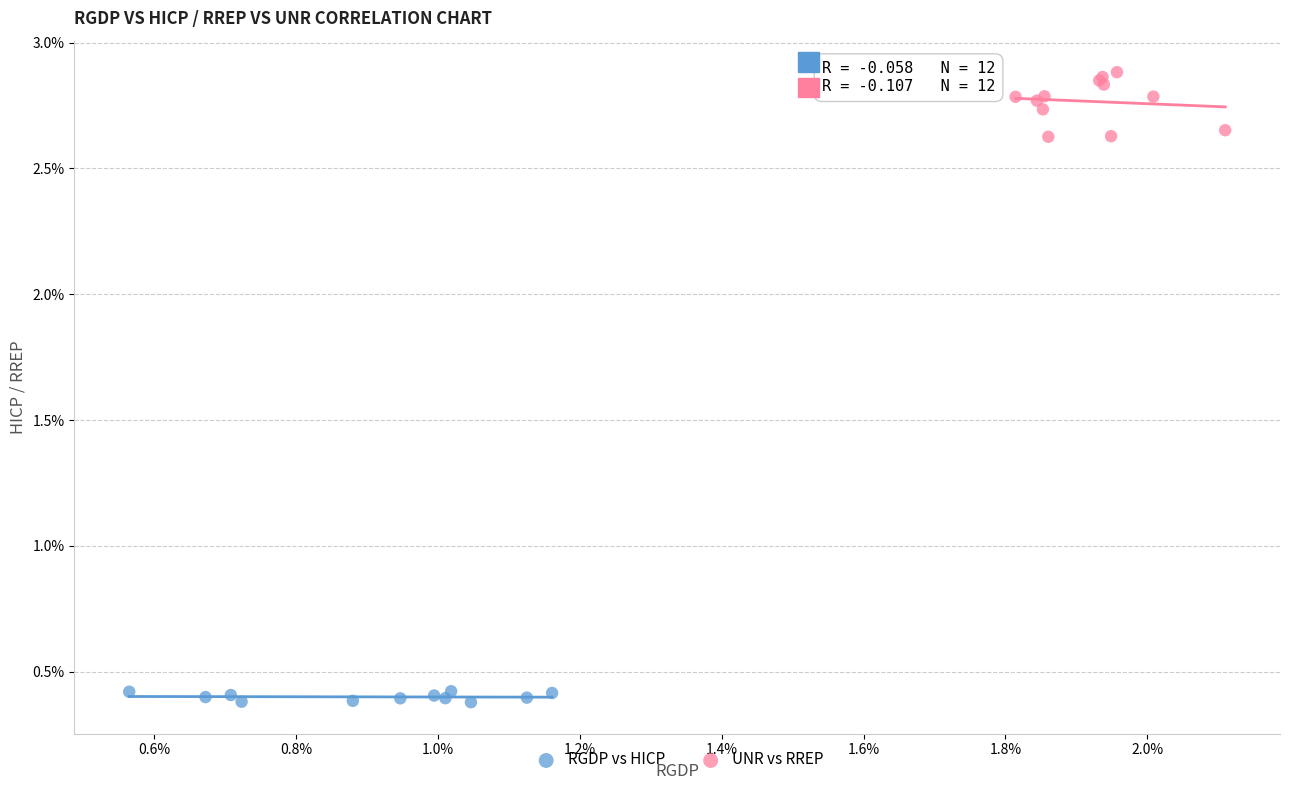

What are all the series names shown in the legend?

RGDP vs HICP, UNR vs RREP